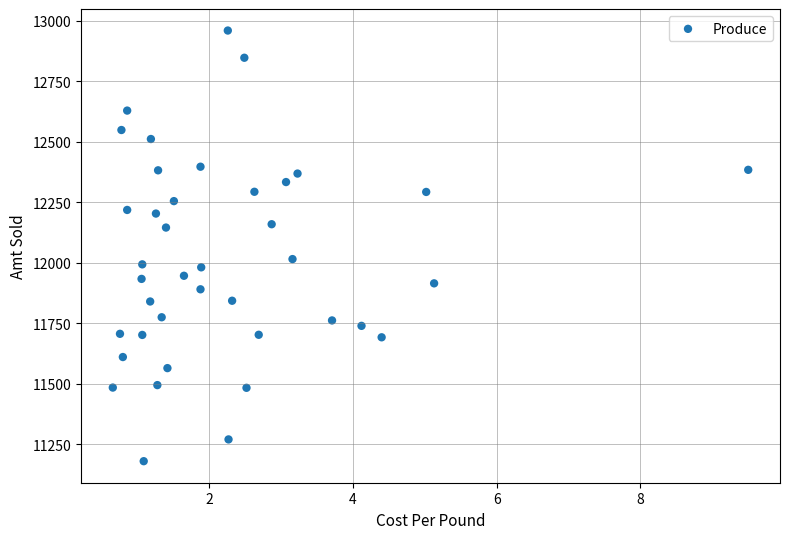

What is the range of X values (max minus min)?

8.8